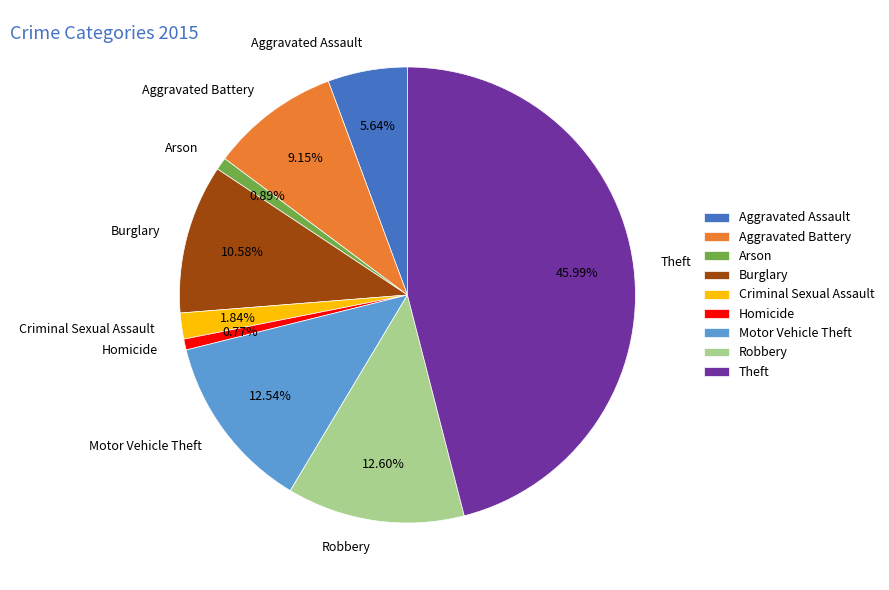

To the nearest percent, what portion does Aggravated Assault represent?

6%